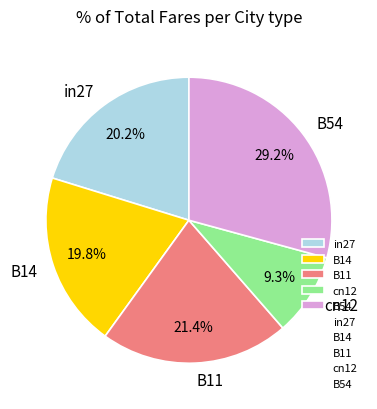

What is the largest slice in the pie chart?

B54